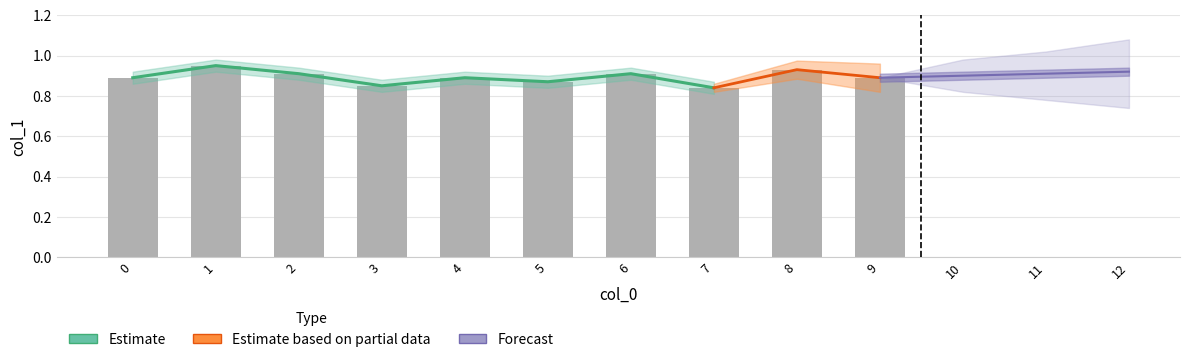

True or false: the data shows 0.6 at 9.

False